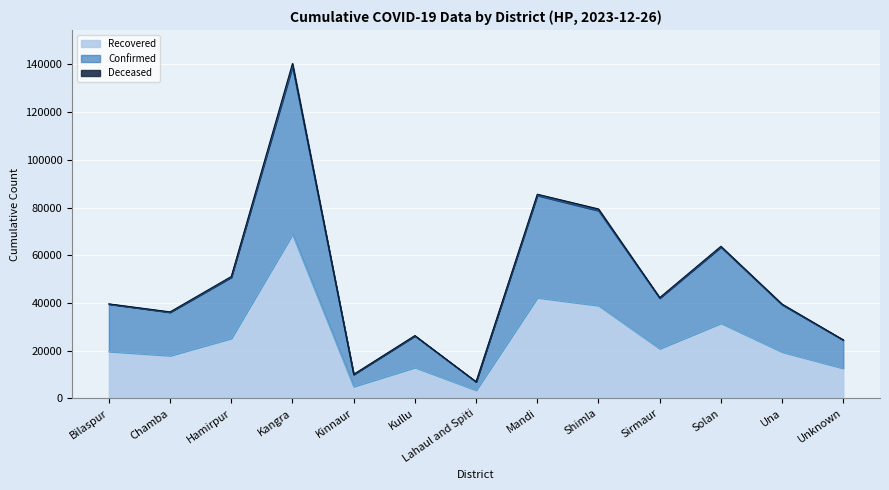

Count the number of categories in the chart.

13